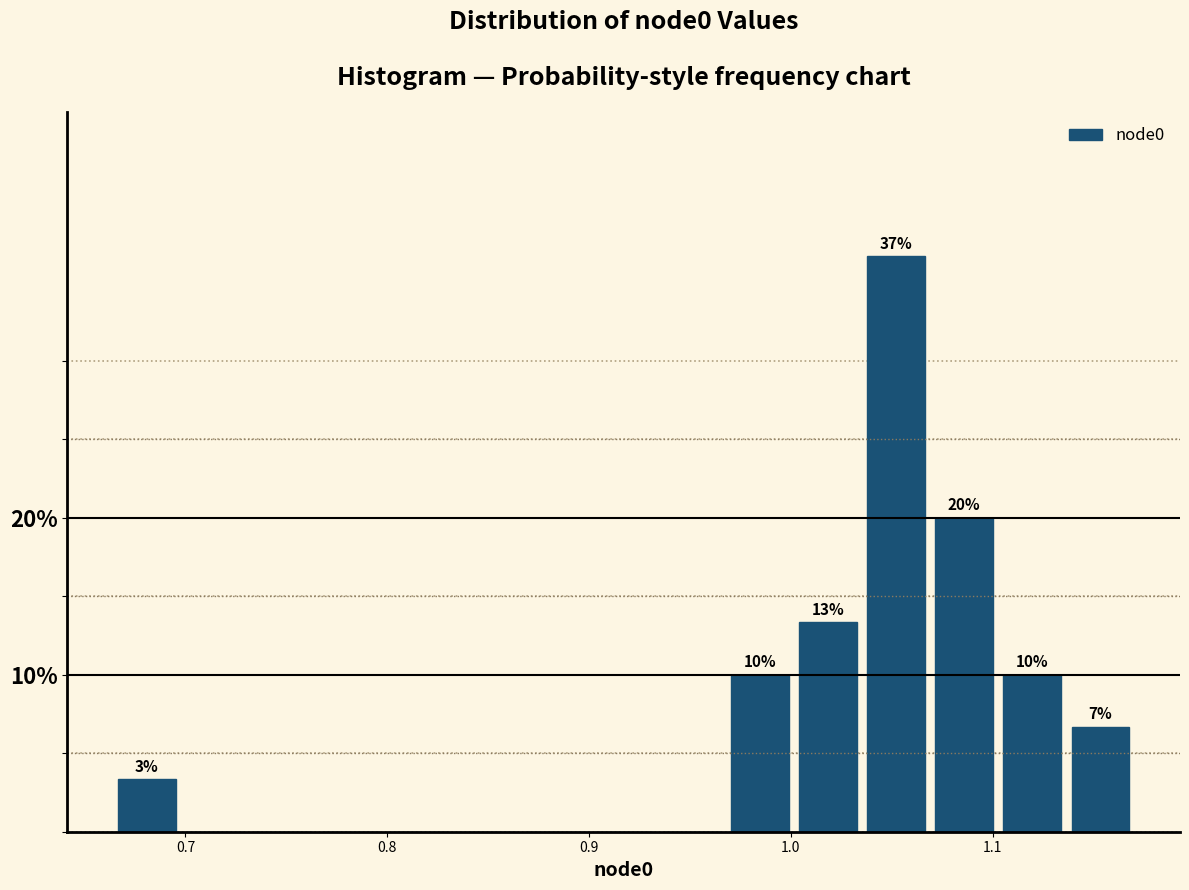

Read against the x-axis, roughly where is the centre of the tallest bar?

1.05